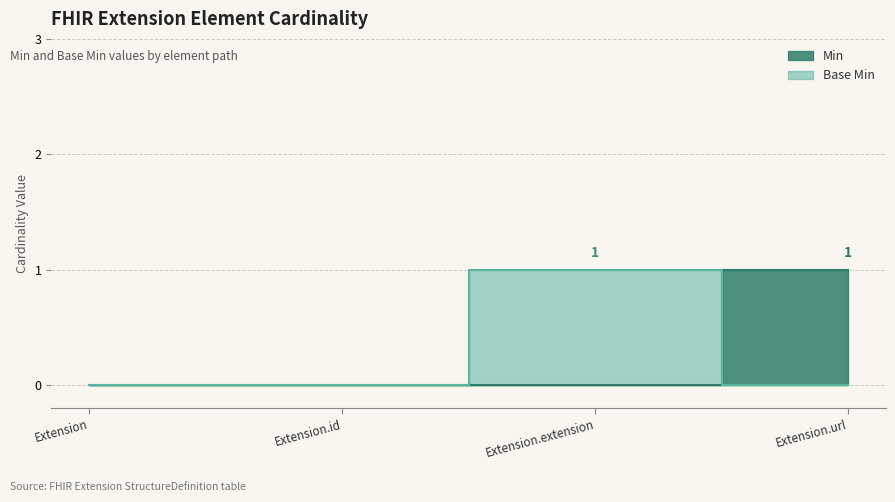

How many lines are shown in the chart?

2